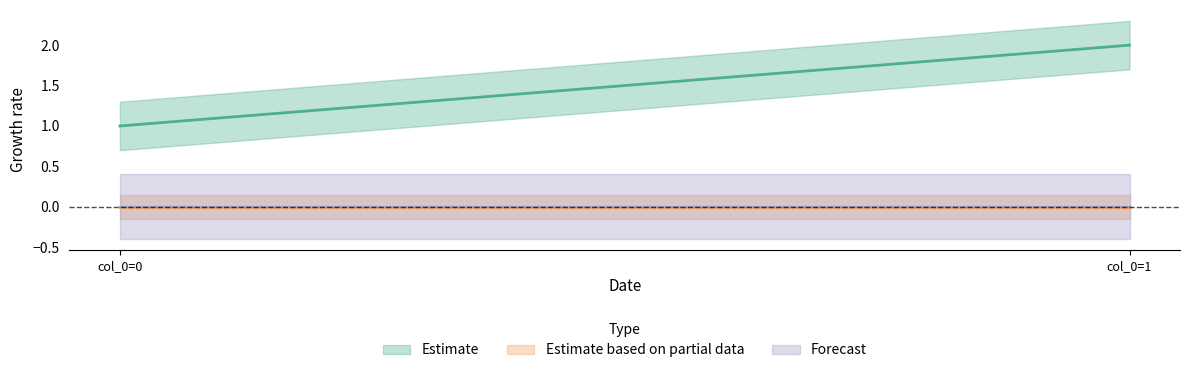

How many lines are shown in the chart?

3